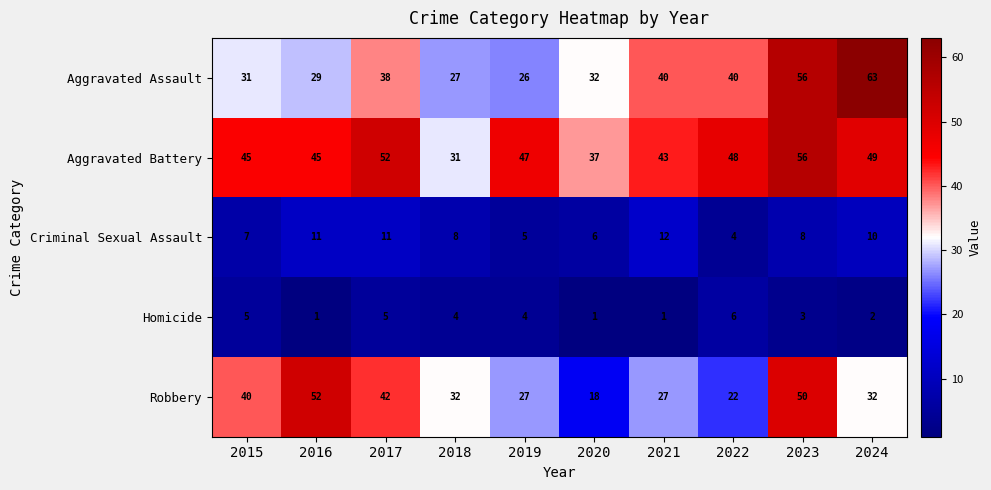

Rank the series by their maximum value, from lowest to highest.

Homicide, Criminal Sexual Assault, Robbery, Aggravated Battery, Aggravated Assault